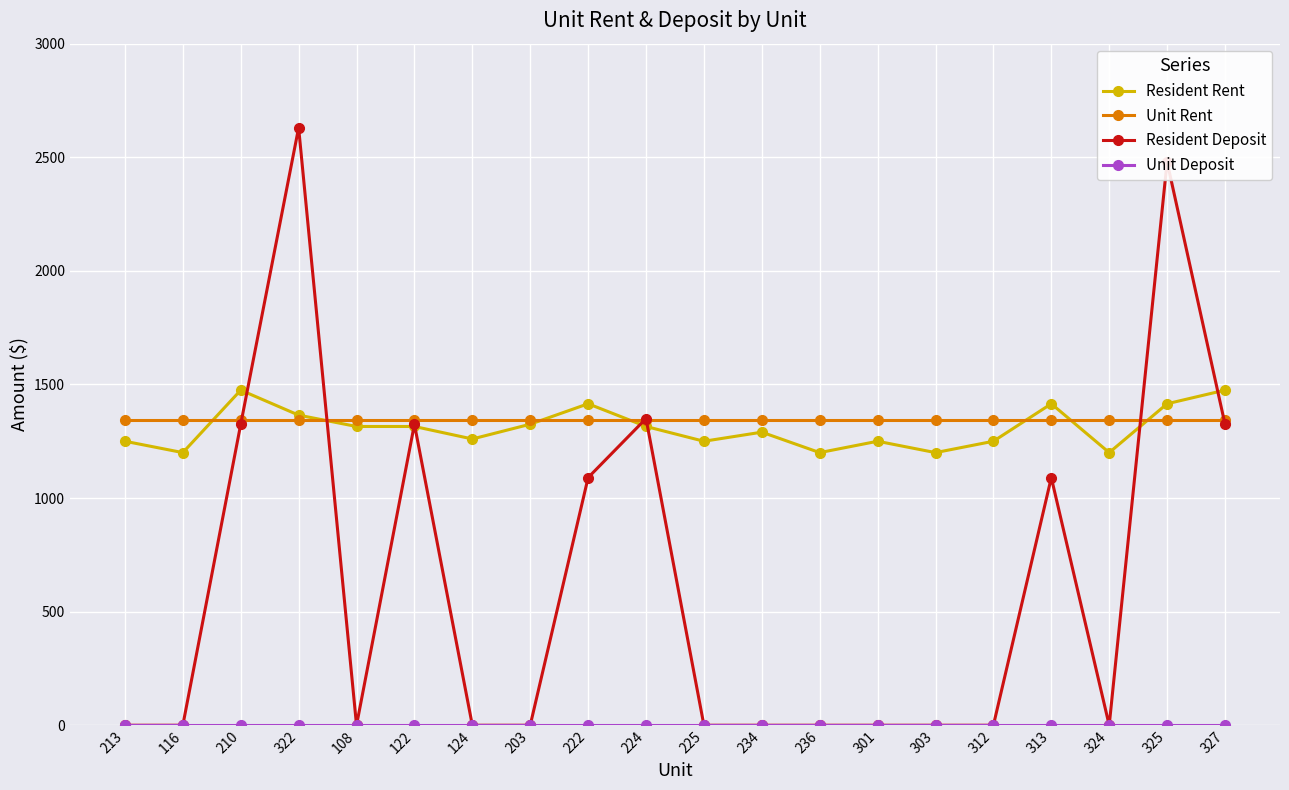

At which category is the sum across all series the highest?

322